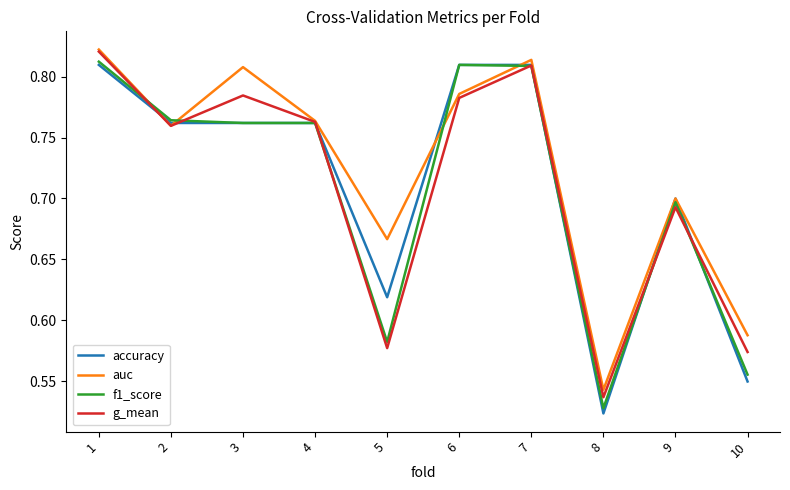

True or false: auc has a value of 0.7 at 5.

True